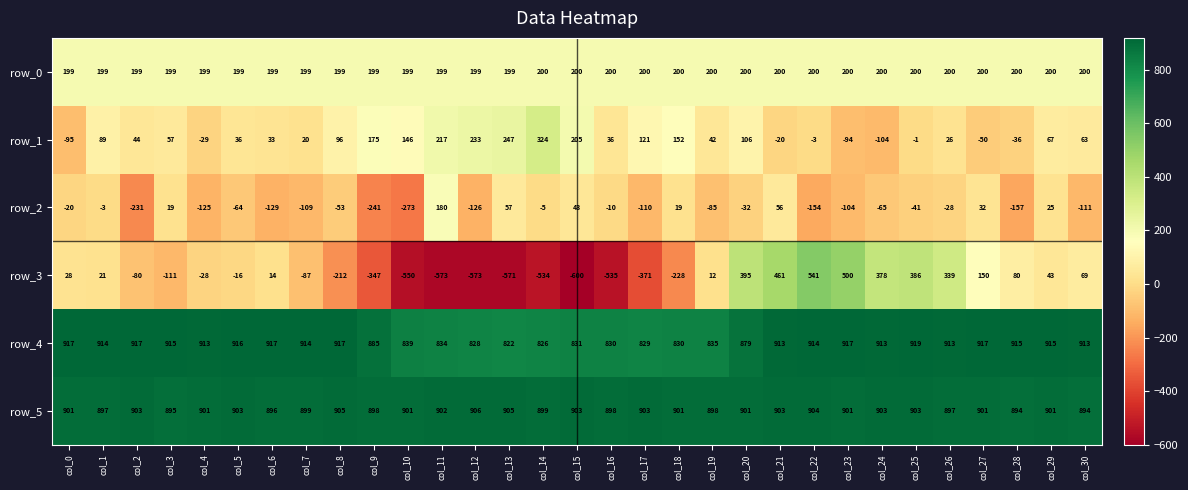

At which label is row_1 closest to 110?

col_20